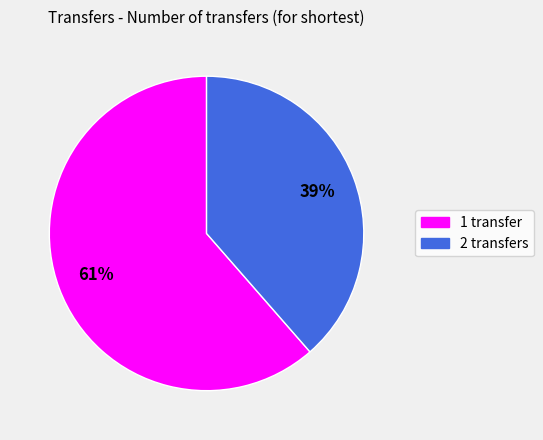

Approximately how many times larger is the value at 2 transfers compared to 1 transfer?

0.6